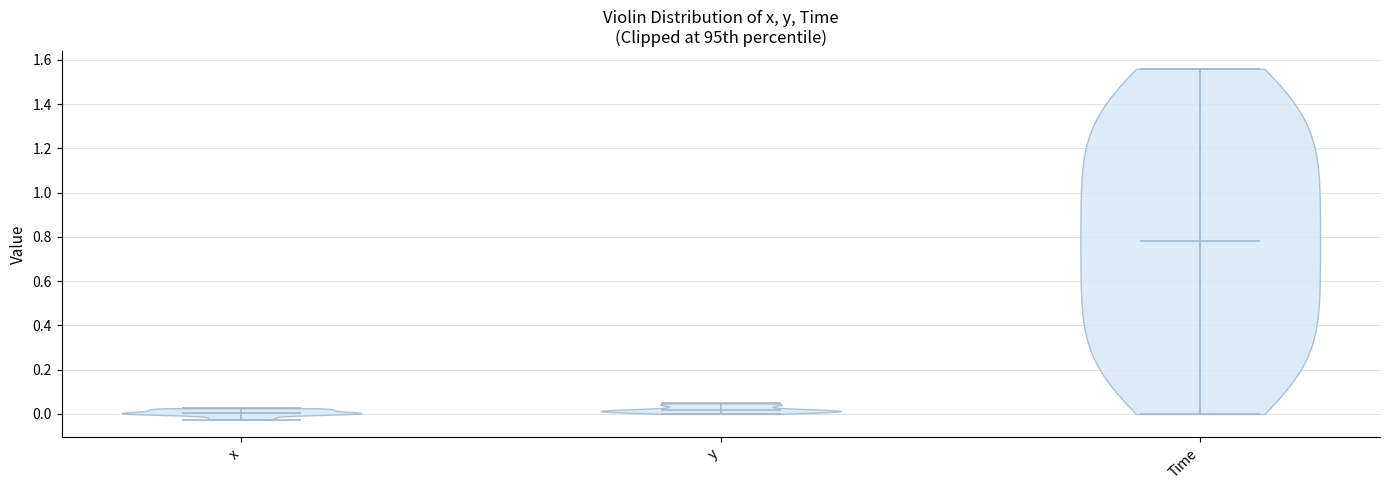

What is the lowest point the violin for y reaches on the y-axis? The values are not printed on the chart, so give them approximately, as read against the axis.

0.00